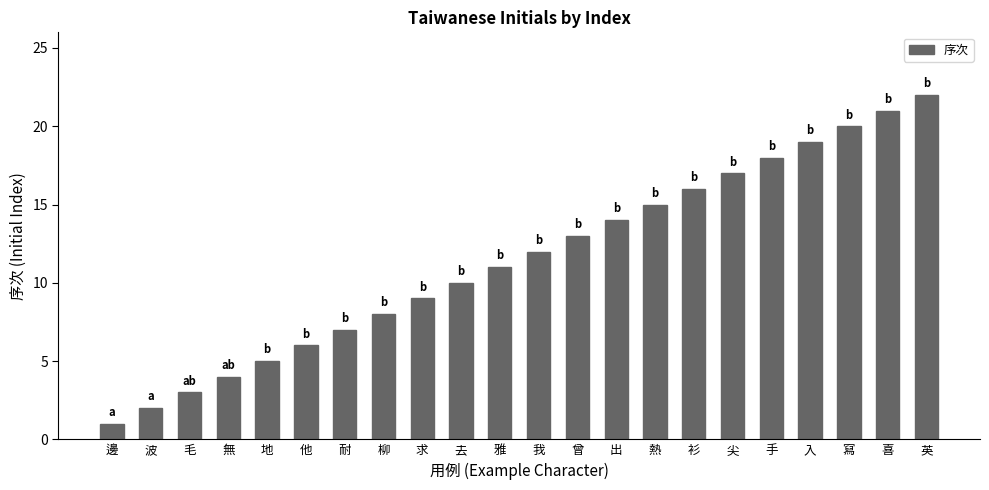

Does the chart contain any negative values?

No